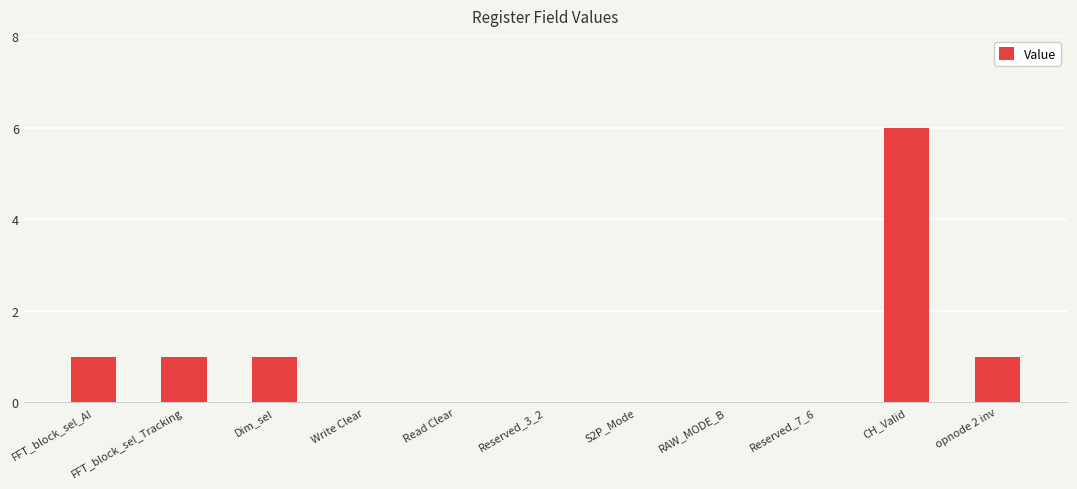

What is the maximum value shown in the chart?

6